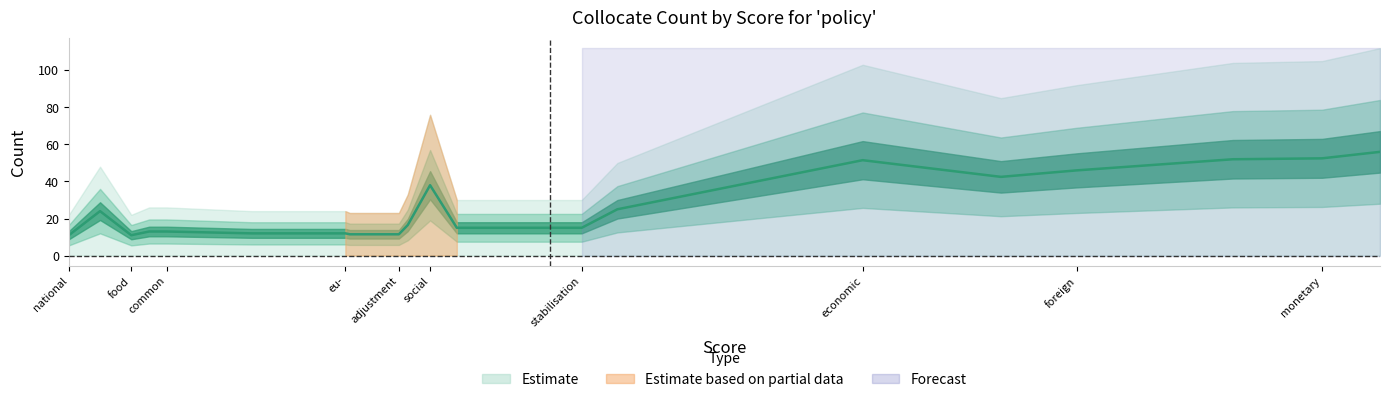

How many lines are shown in the chart?

1